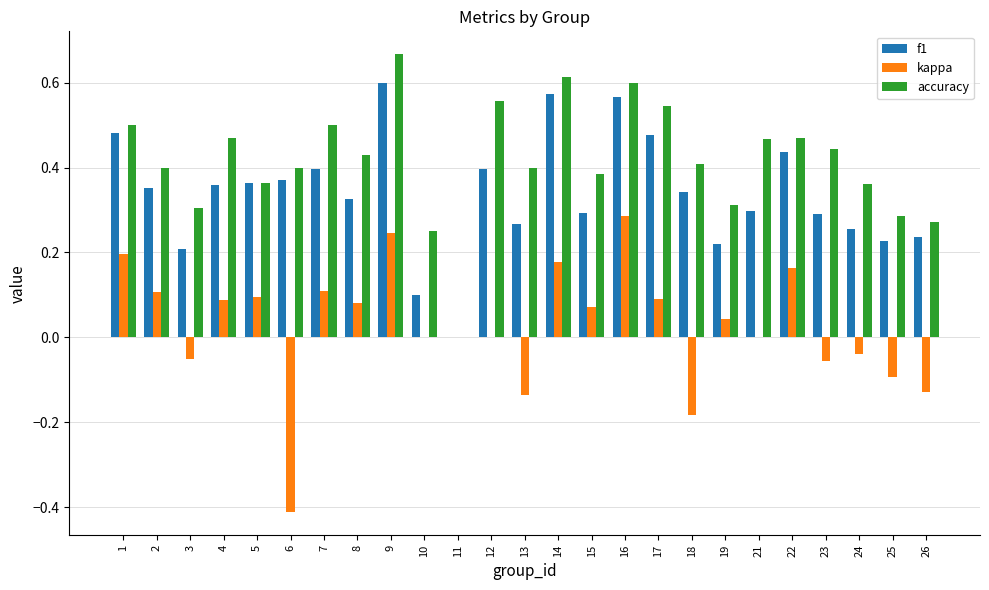

What is the sum of all f1 values?

8.4